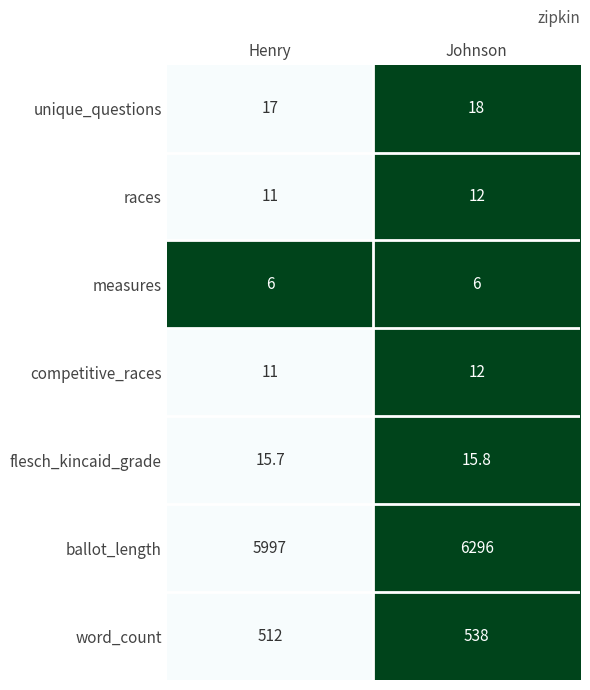

Reading left to right, list all the values displayed in this chart.

unique_questions: Henry=17.0	Johnson=18.0
races: Henry=11.0	Johnson=12.0
measures: Henry=6.0	Johnson=6.0
competitive_races: Henry=11.0	Johnson=12.0
flesch_kincaid_grade: Henry=15.7	Johnson=15.8
ballot_length: Henry=5997.0	Johnson=6296.0
word_count: Henry=512.0	Johnson=538.0